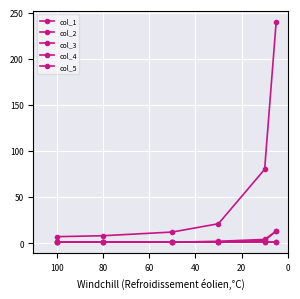

List the series in order of their peak value, highest first.

col_3, col_4, col_5, col_1, col_2